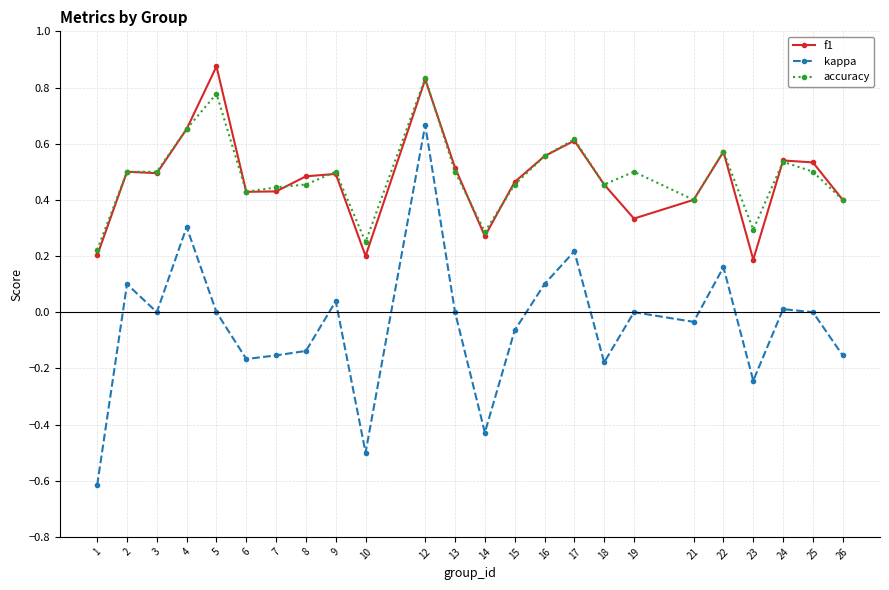

Rank the series by their maximum value, from highest to lowest.

f1, accuracy, kappa